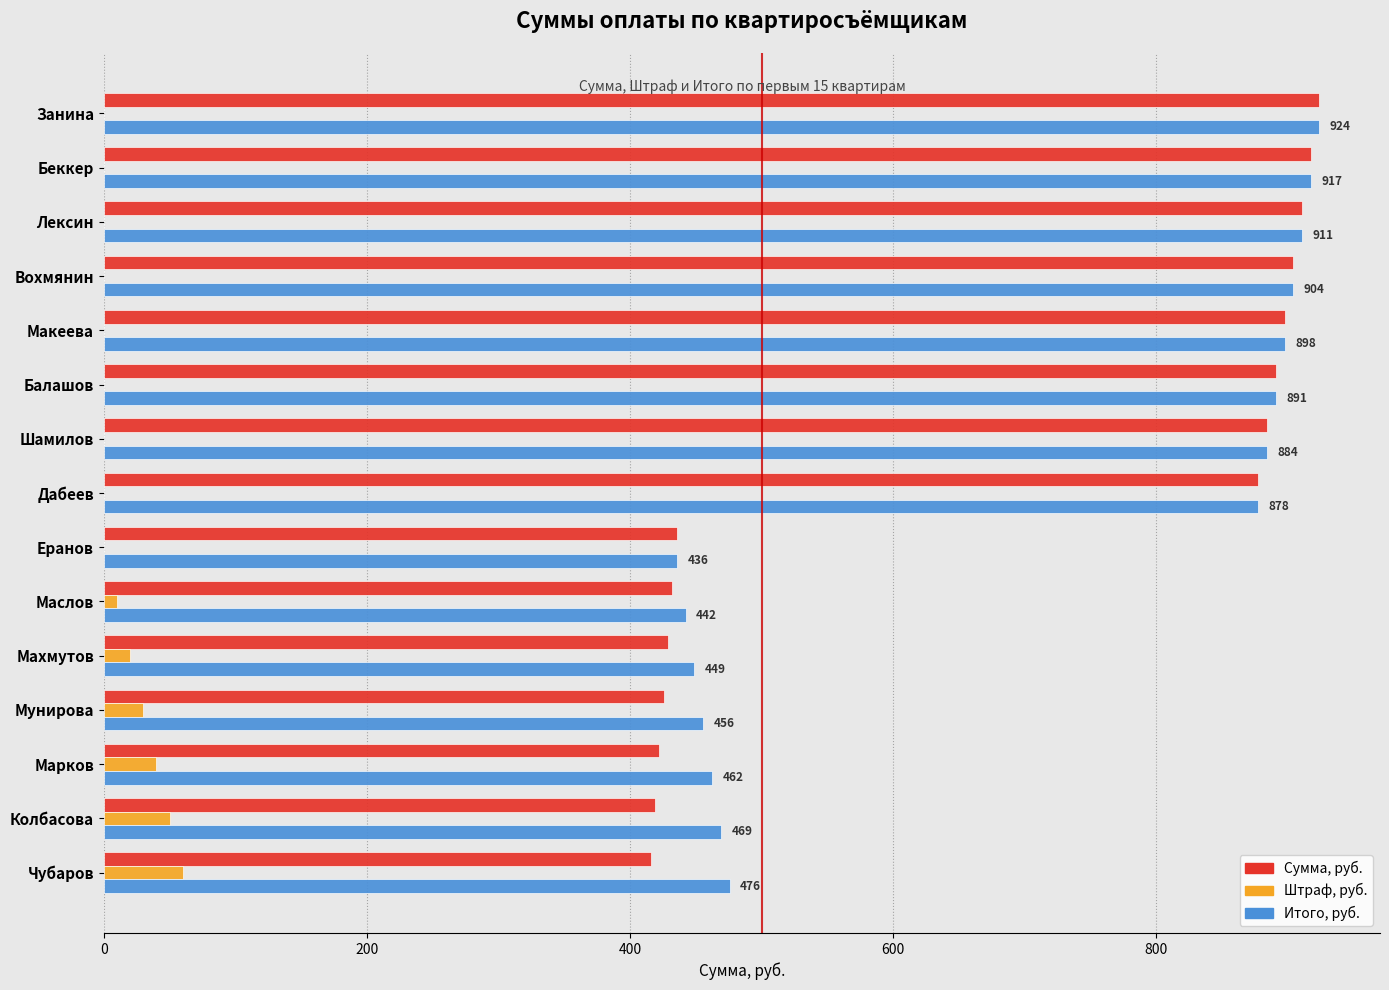

What is the maximum value for Итого, руб.?

924.0